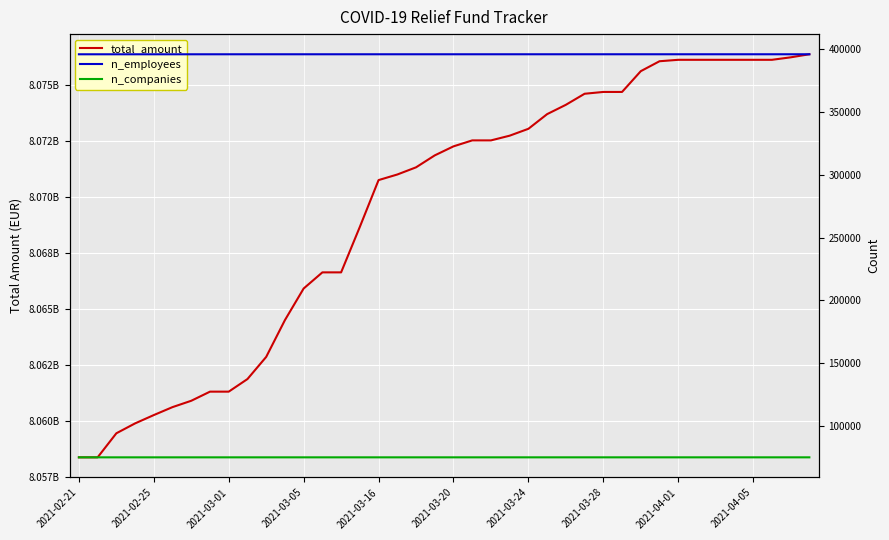

Count the number of data series in this chart.

3